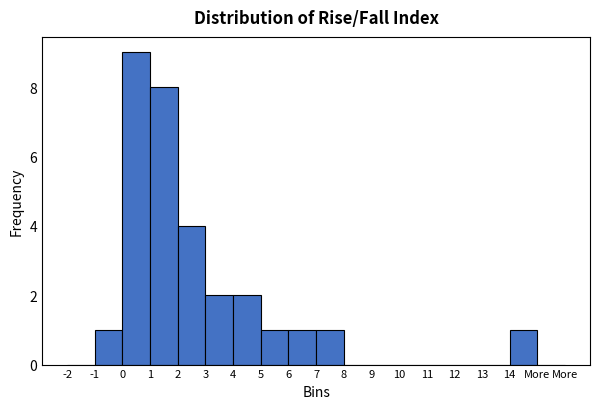

Reading left to right, list all the values displayed in this chart.

-2=0	-1=1	0=9	1=8	2=4	3=2	4=2	5=1	6=1	7=1	8=0	9=0	10=0	11=0	12=0	13=0	14=1	More=0